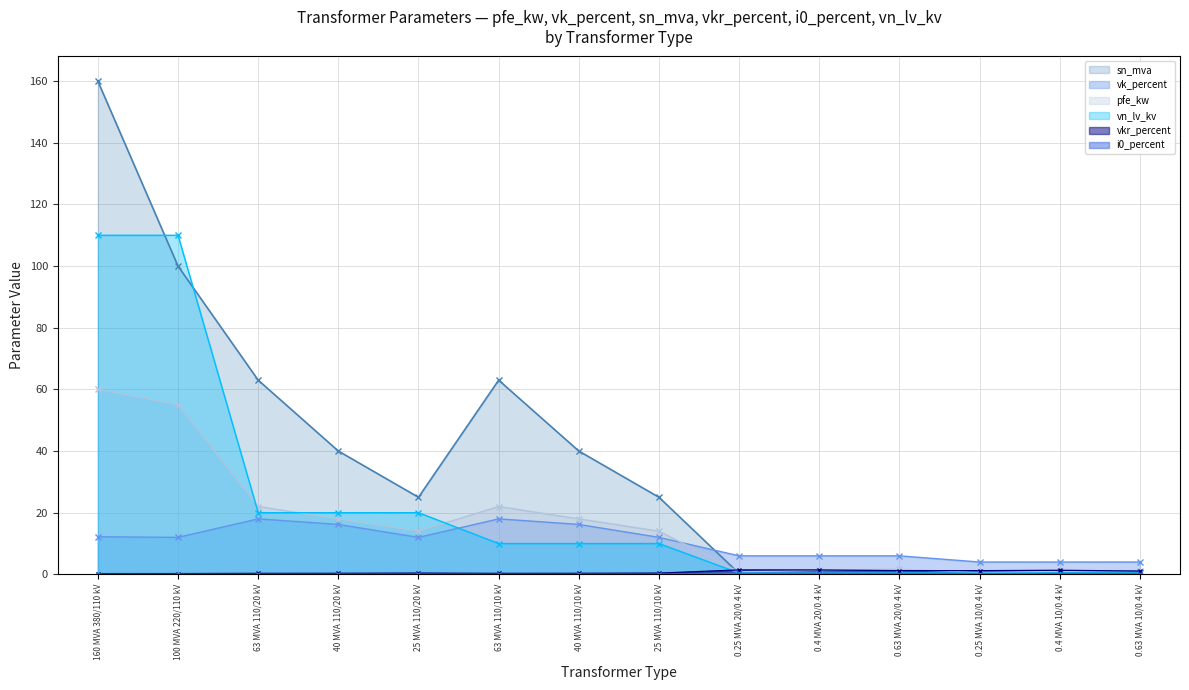

What is the sum of the vkr_percent values at 0.4 MVA 20/0.4 kV and 25 MVA 110/20 kV?

1.8